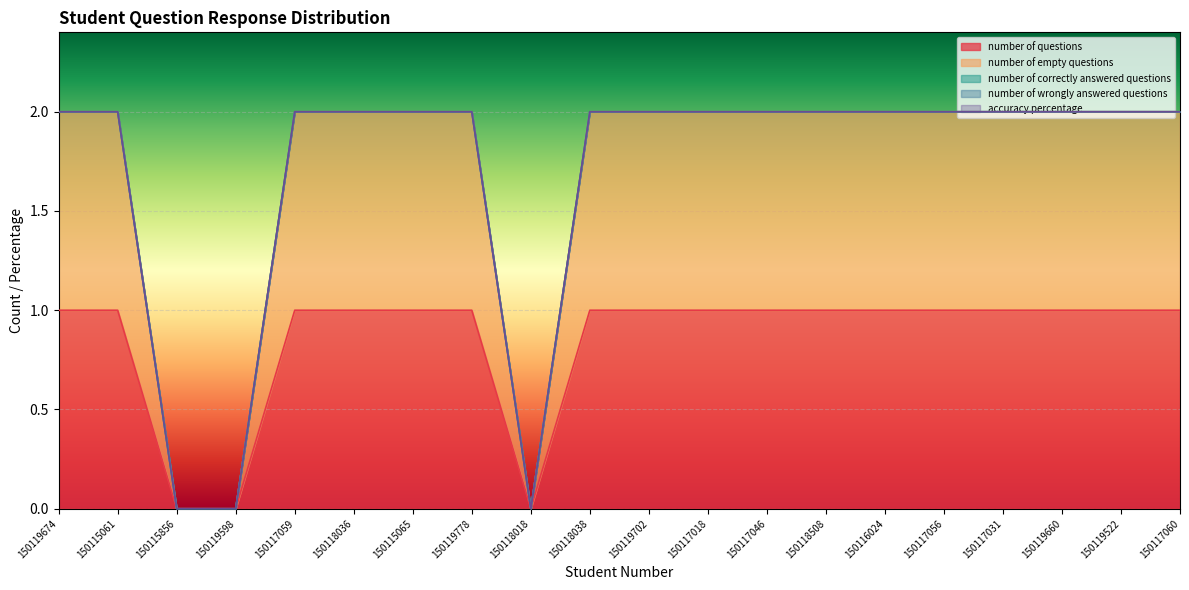

What are all the series names shown in the legend?

number of questions, number of empty questions, number of correctly answered questions, number of wrongly answered questions, accuracy percentage